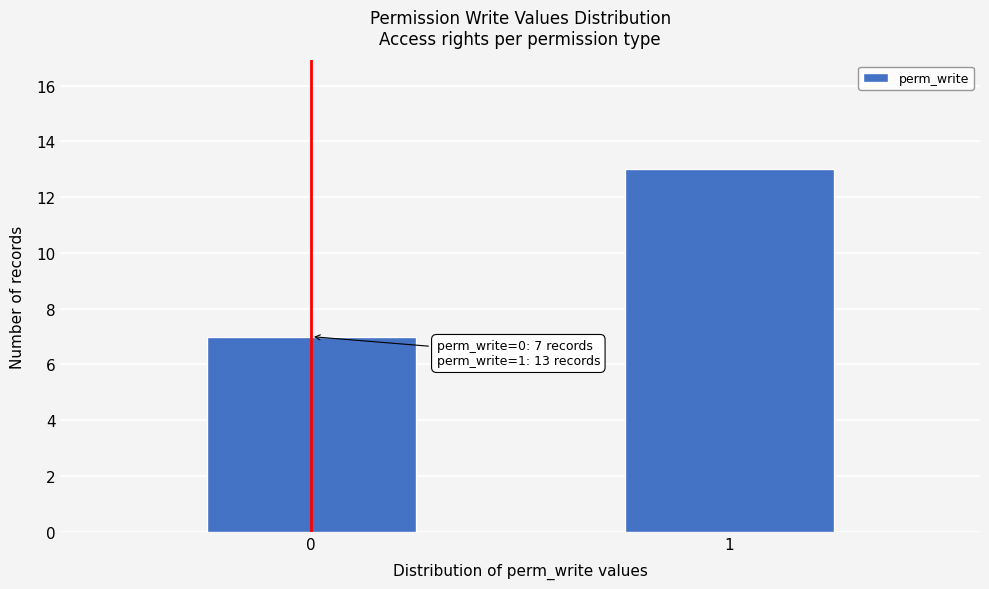

Reading left to right, extract all data points from this chart.

7	13